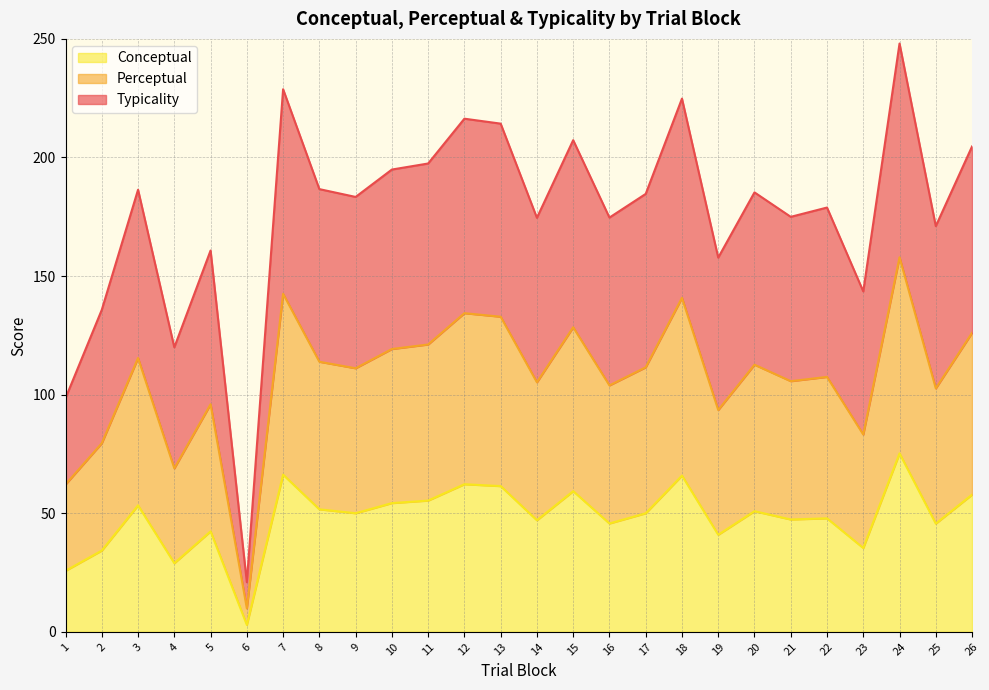

At which category is the sum across all series the highest?

24